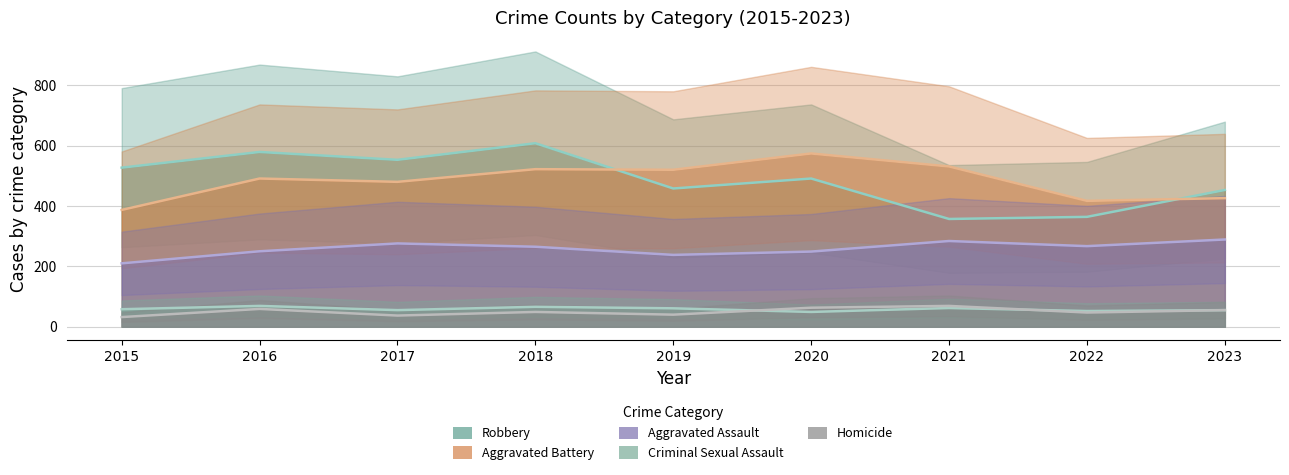

The Criminal Sexual Assault series shows 55 at 2023. True or false?

True